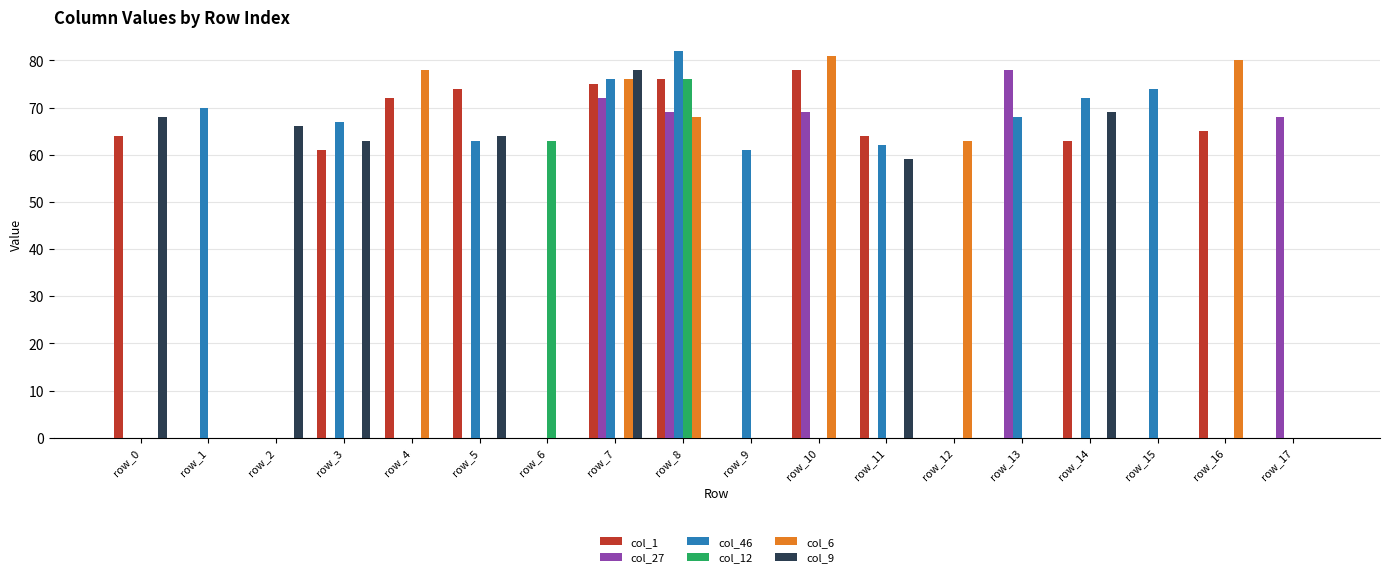

Reading left to right, what are all the values shown in this chart?

col_1: row_0=64	row_1=0	row_2=0	row_3=61	row_4=72	row_5=74	row_6=0	row_7=75	row_8=76	row_9=0	row_10=78	row_11=64	row_12=0	row_13=0	row_14=63	row_15=0	row_16=65	row_17=0
col_27: row_0=0	row_1=0	row_2=0	row_3=0	row_4=0	row_5=0	row_6=0	row_7=72	row_8=69	row_9=0	row_10=69	row_11=0	row_12=0	row_13=78	row_14=0	row_15=0	row_16=0	row_17=68
col_46: row_0=0	row_1=70	row_2=0	row_3=67	row_4=0	row_5=63	row_6=0	row_7=76	row_8=82	row_9=61	row_10=0	row_11=62	row_12=0	row_13=68	row_14=72	row_15=74	row_16=0	row_17=0
col_12: row_0=0	row_1=0	row_2=0	row_3=0	row_4=0	row_5=0	row_6=63	row_7=0	row_8=76	row_9=0	row_10=0	row_11=0	row_12=0	row_13=0	row_14=0	row_15=0	row_16=0	row_17=0
col_6: row_0=0	row_1=0	row_2=0	row_3=0	row_4=78	row_5=0	row_6=0	row_7=76	row_8=68	row_9=0	row_10=81	row_11=0	row_12=63	row_13=0	row_14=0	row_15=0	row_16=80	row_17=0
col_9: row_0=68	row_1=0	row_2=66	row_3=63	row_4=0	row_5=64	row_6=0	row_7=78	row_8=0	row_9=0	row_10=0	row_11=59	row_12=0	row_13=0	row_14=69	row_15=0	row_16=0	row_17=0